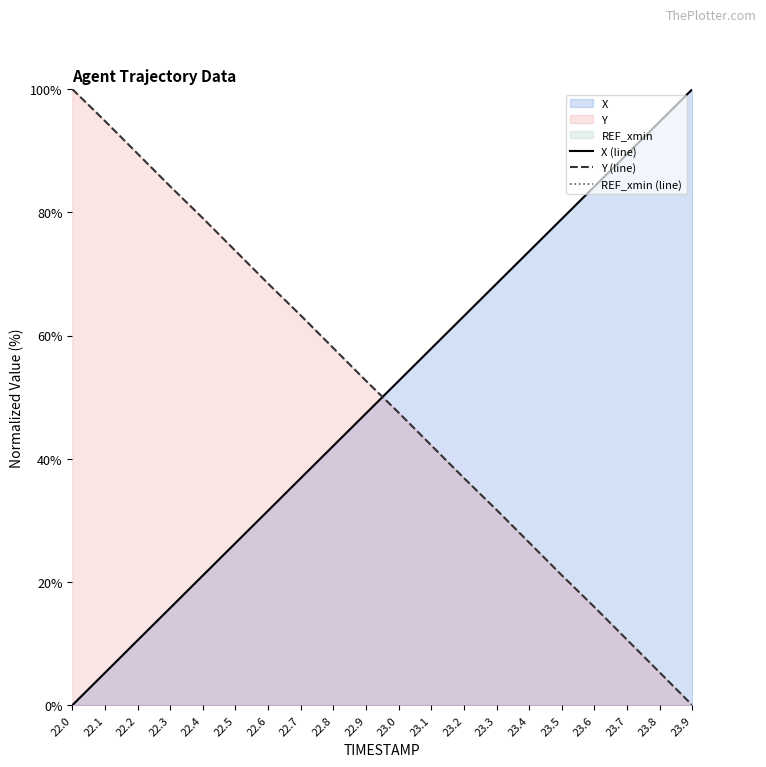

What is the difference between the second highest and minimum values in the Y series?

94.8